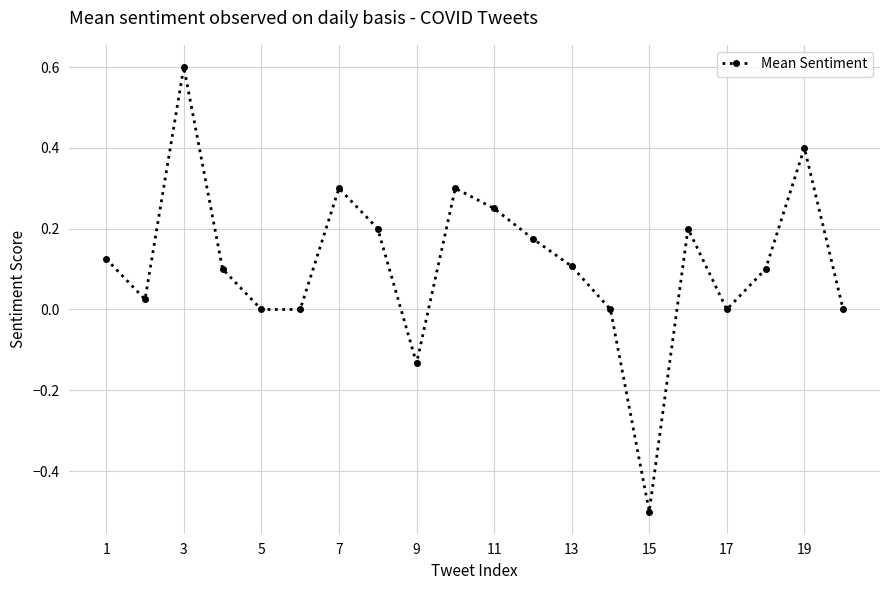

True or false: there are more than 1 points higher than both neighbors.

True